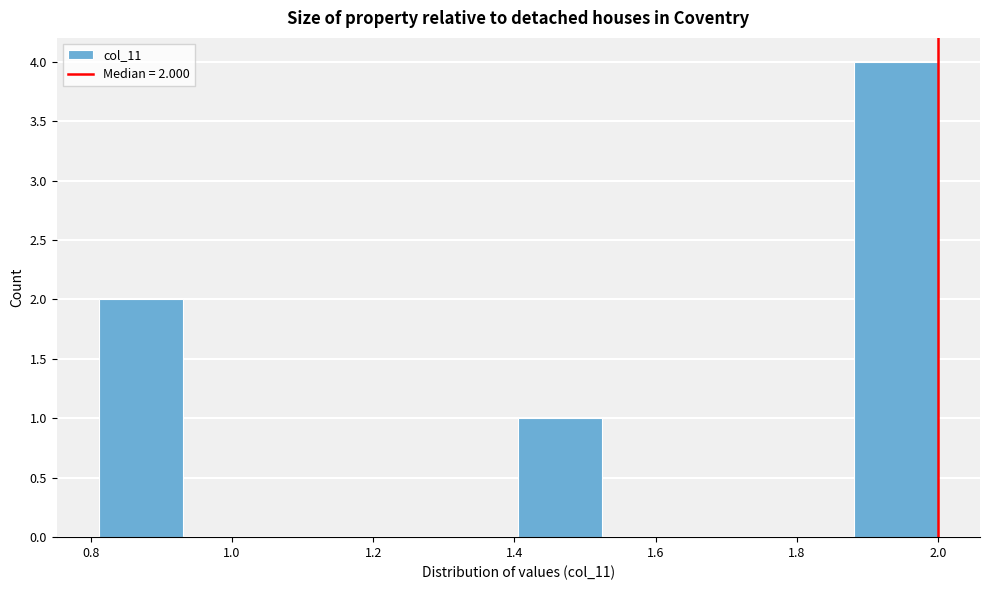

Over which range of the x-axis is the bar tallest?

1.88 to 2.00